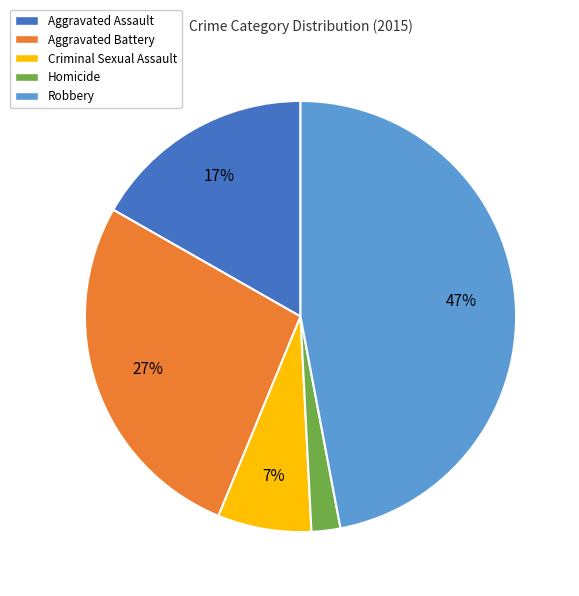

How many slices are in this pie chart?

5